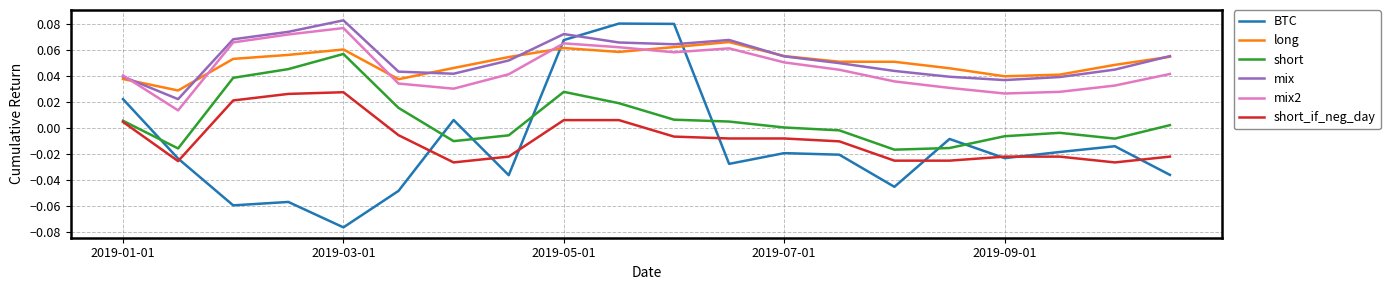

After their last crossing, which series has the higher values: BTC or short?

short